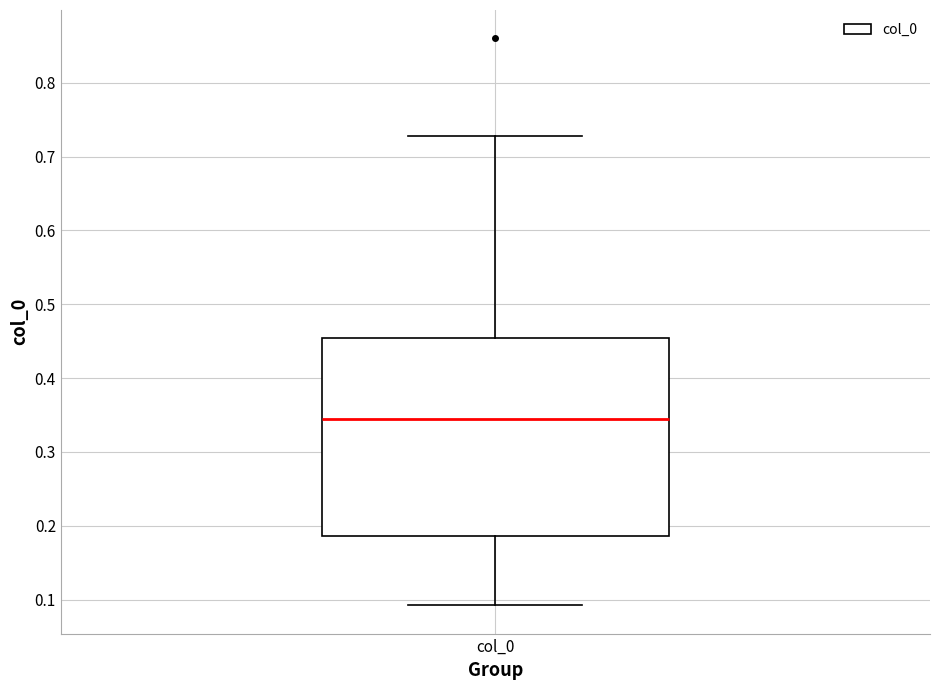

Where does the lower whisker of the box for col_0 end on the y-axis? The values are not printed on the chart, so give them approximately, as read against the axis.

0.09